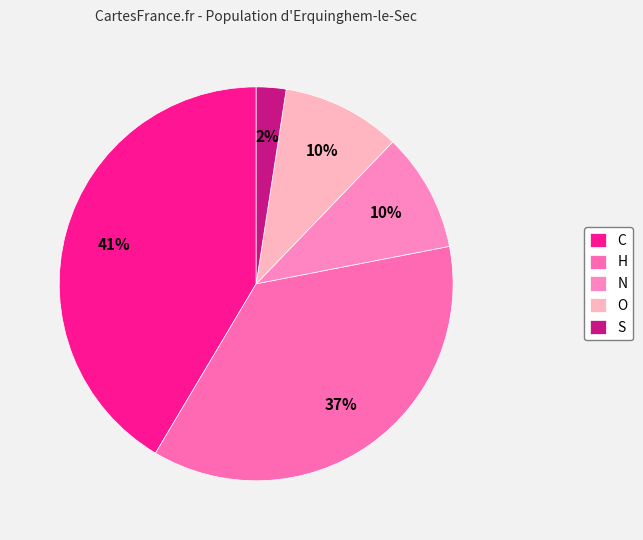

To the nearest percent, what portion does C represent?

41%